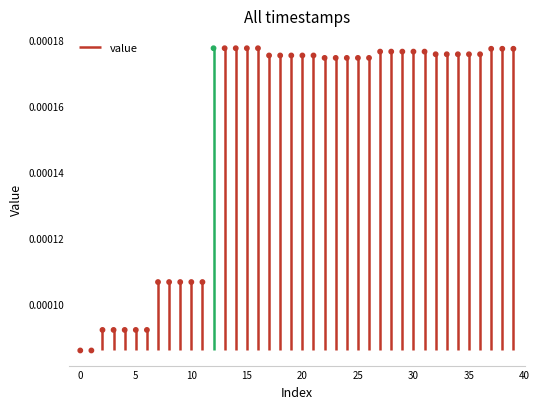

Count the number of points in this scatter plot.

40